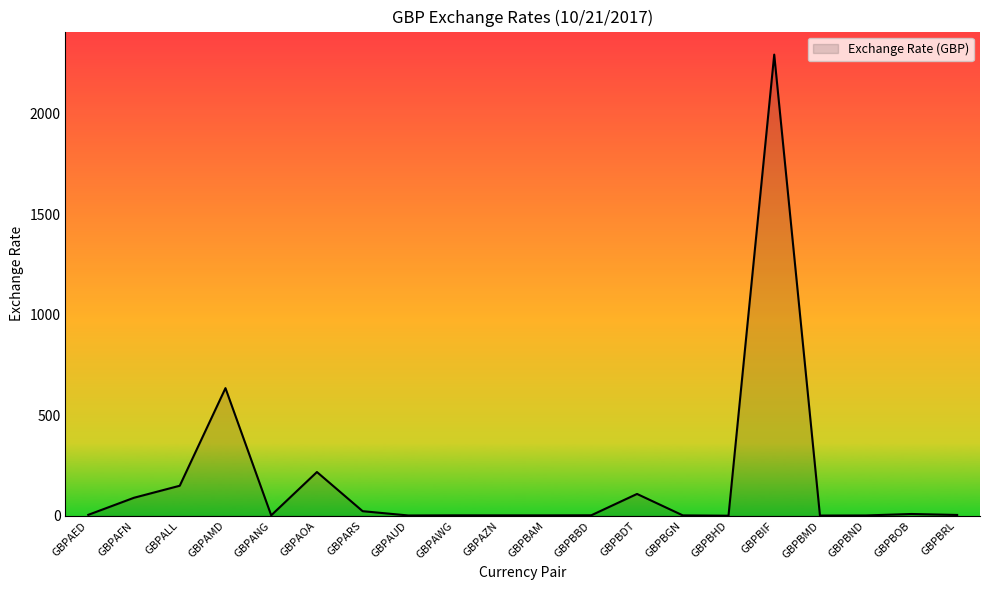

At which category does the data reach its first local valley?

GBPANG